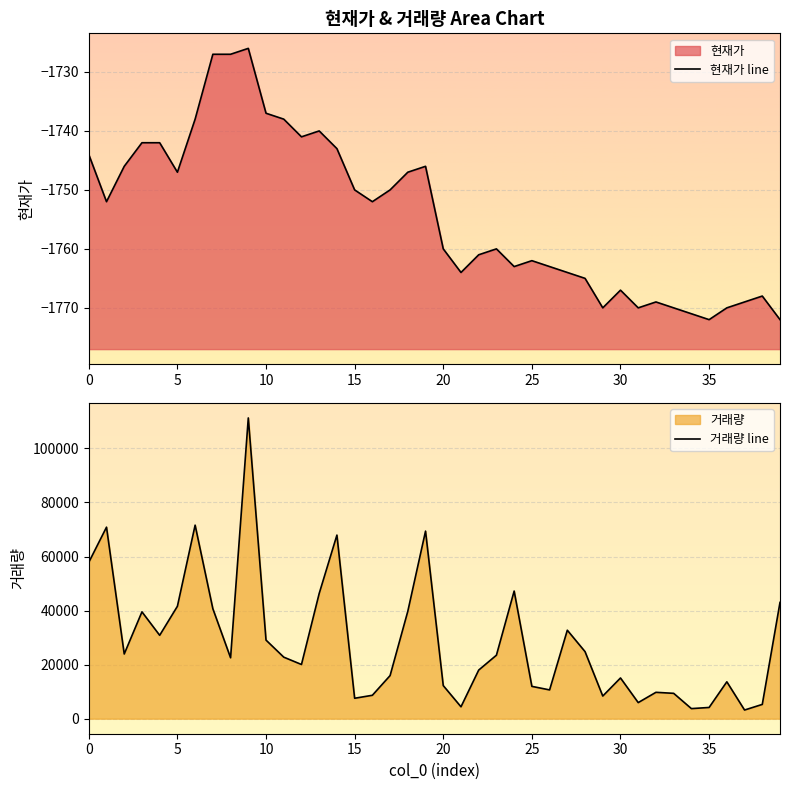

At which category does 현재가 line reach its first local peak?

9